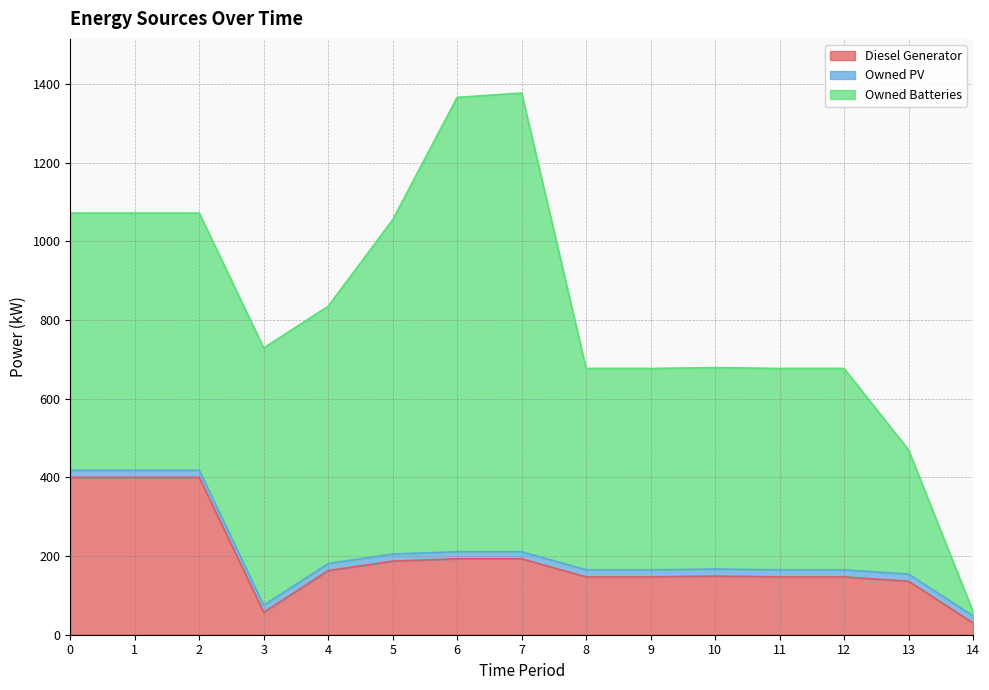

Which category has the highest value across all series?

7